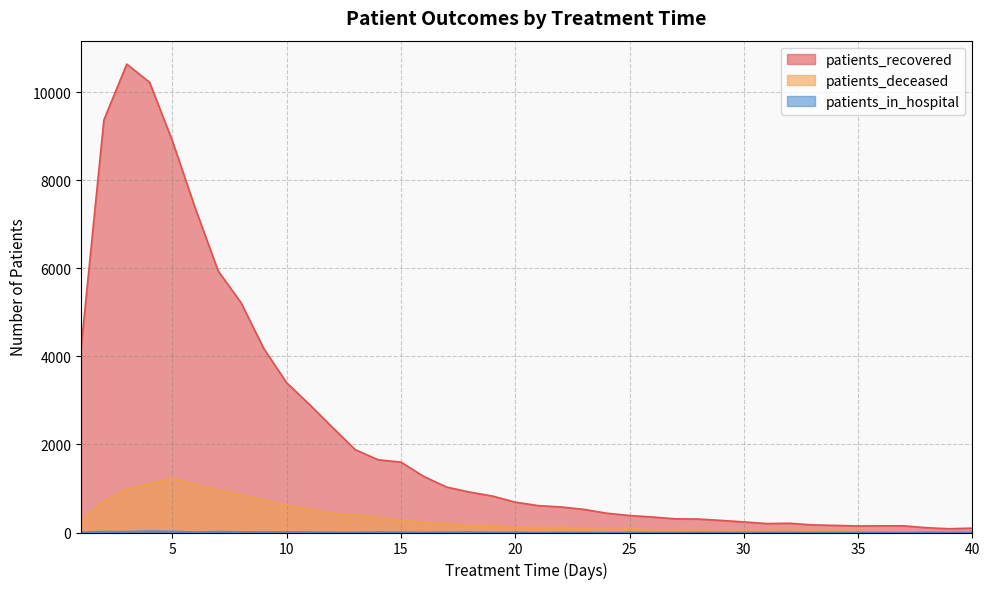

True or false: patients_recovered has more than 0 interior local peaks.

True